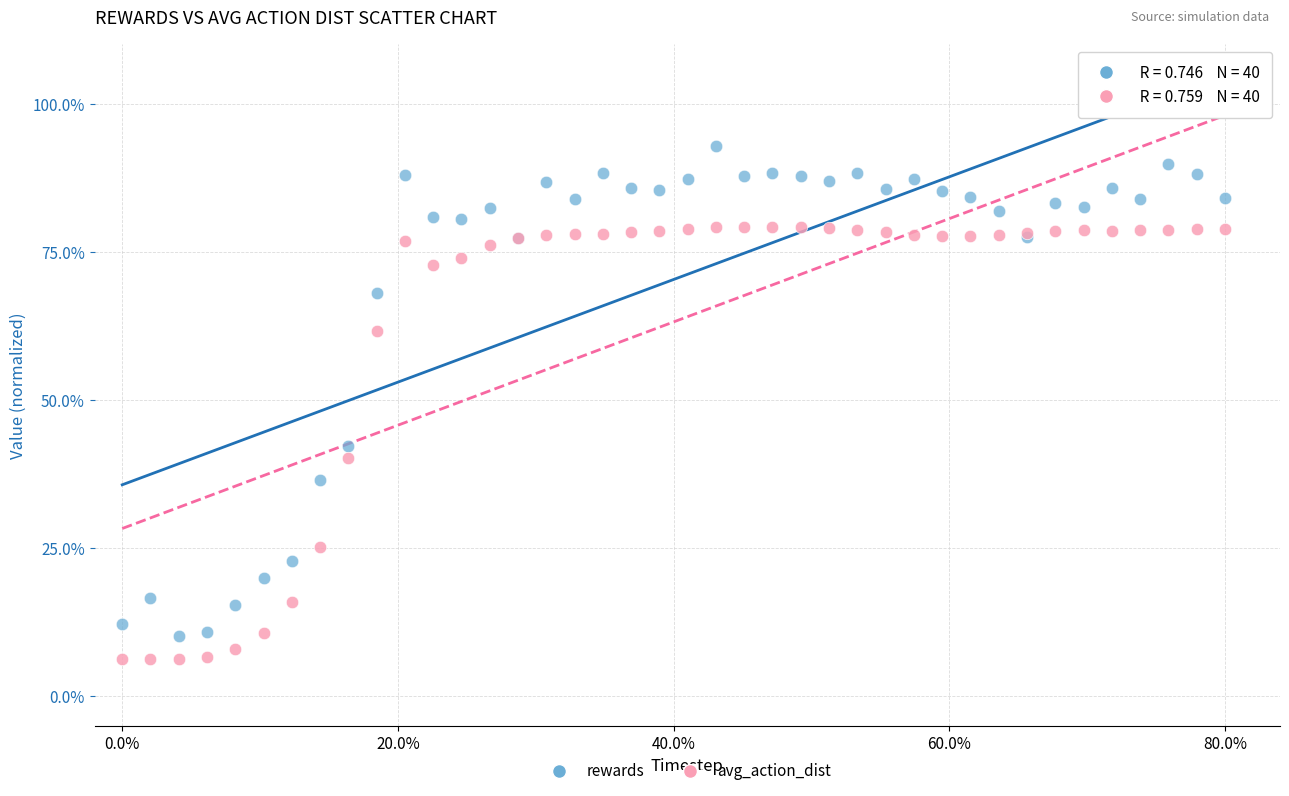

Which series reaches the minimum Y coordinate?

avg_action_dist